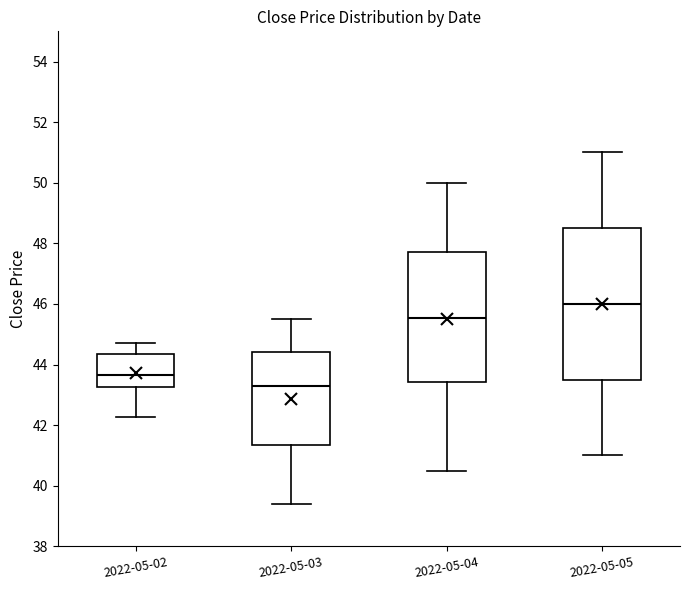

Which box's median line is the highest?

2022-05-05